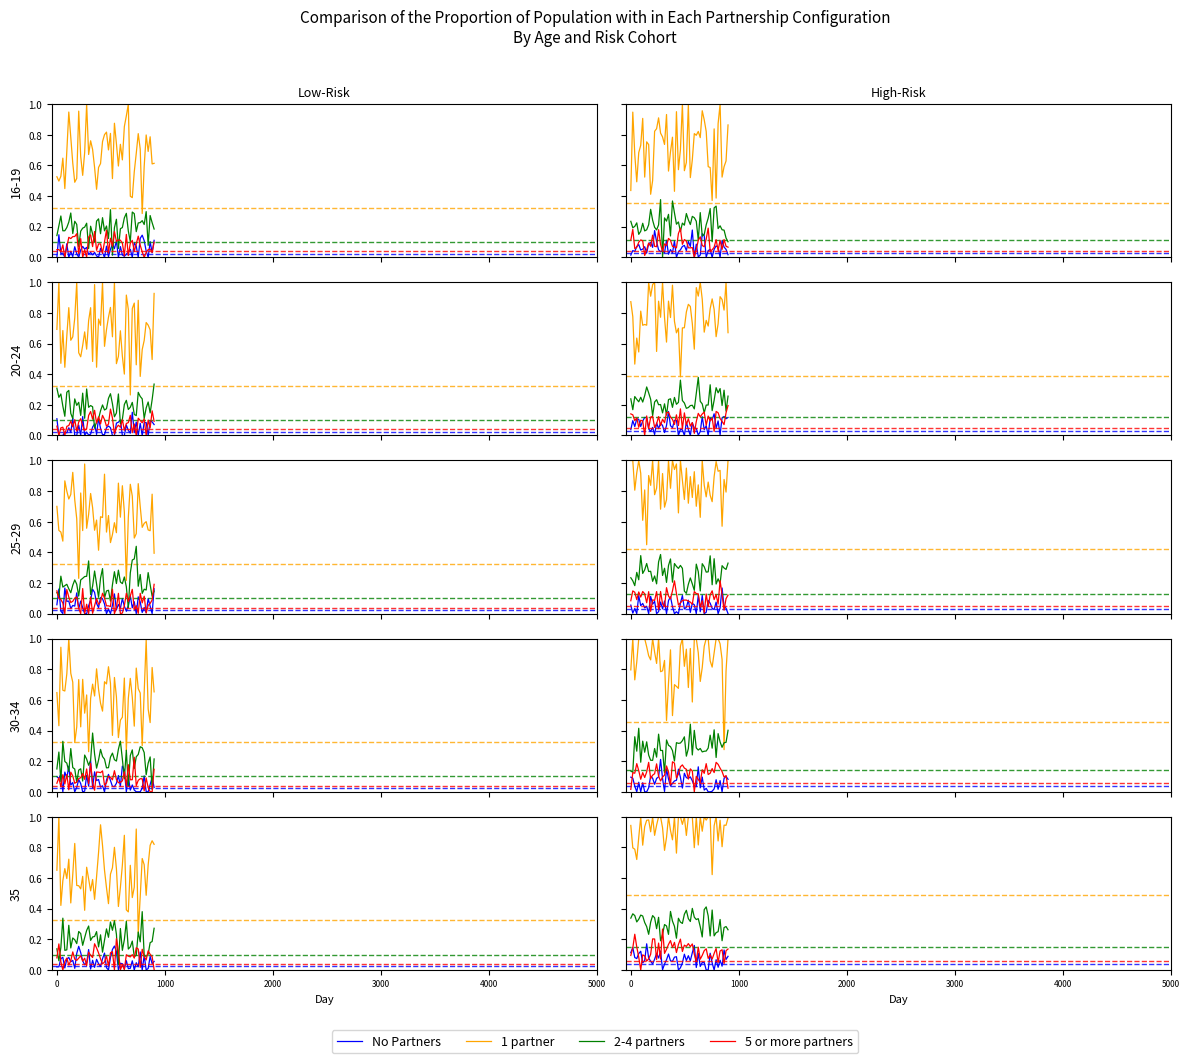

True or false: 5 or more partners and 1 partner intersect in this chart.

False